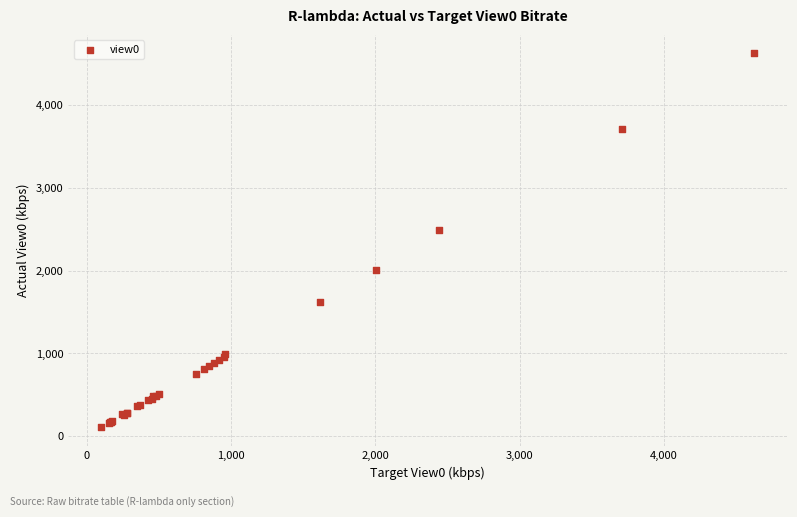

What Y value in the scatter plot is closest to 2363?

2495.3